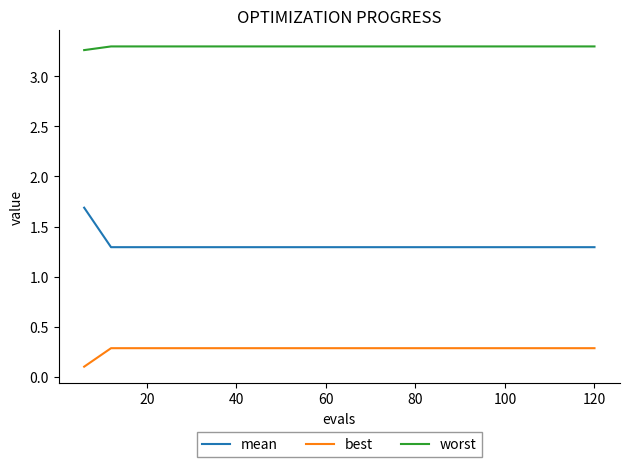

List the series in order of their overall mean, highest first.

worst, mean, best